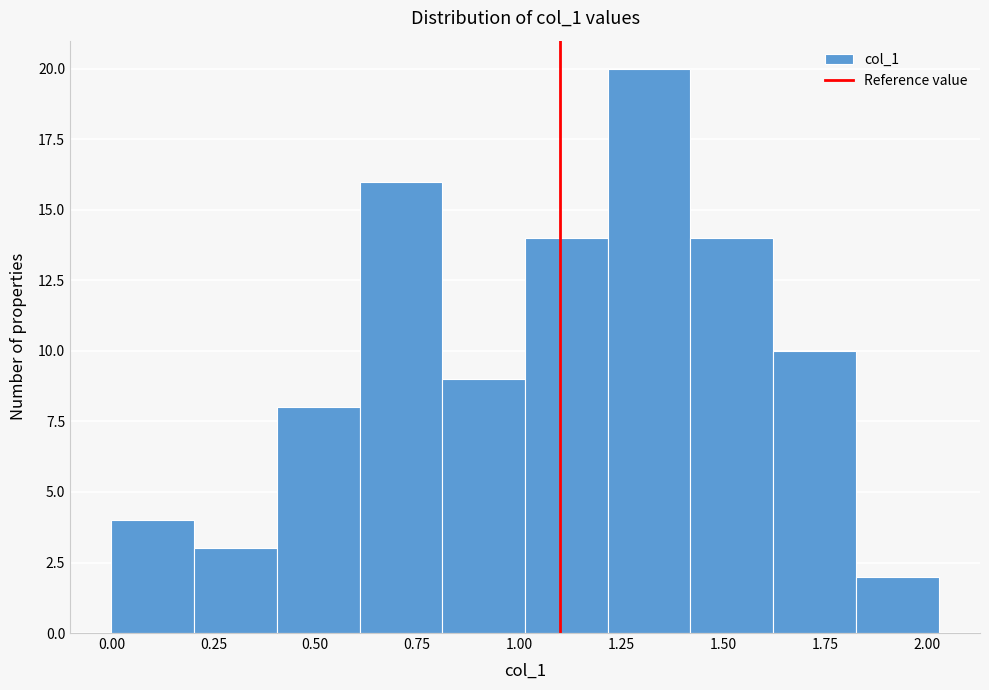

Reading left to right, transcribe this chart: for each bar, give the range it covers on the x-axis and its height. Neither the bar edges nor the heights are printed on the chart, so give them approximately, as read against the axes.

0.00 to 0.20: 4
0.20 to 0.40: 3
0.40 to 0.60: 8
0.60 to 0.80: 16
0.80 to 1.00: 9
1.00 to 1.20: 14
1.20 to 1.40: 20
1.40 to 1.60: 14
1.60 to 1.85: 10
1.85 to 2.05: 2